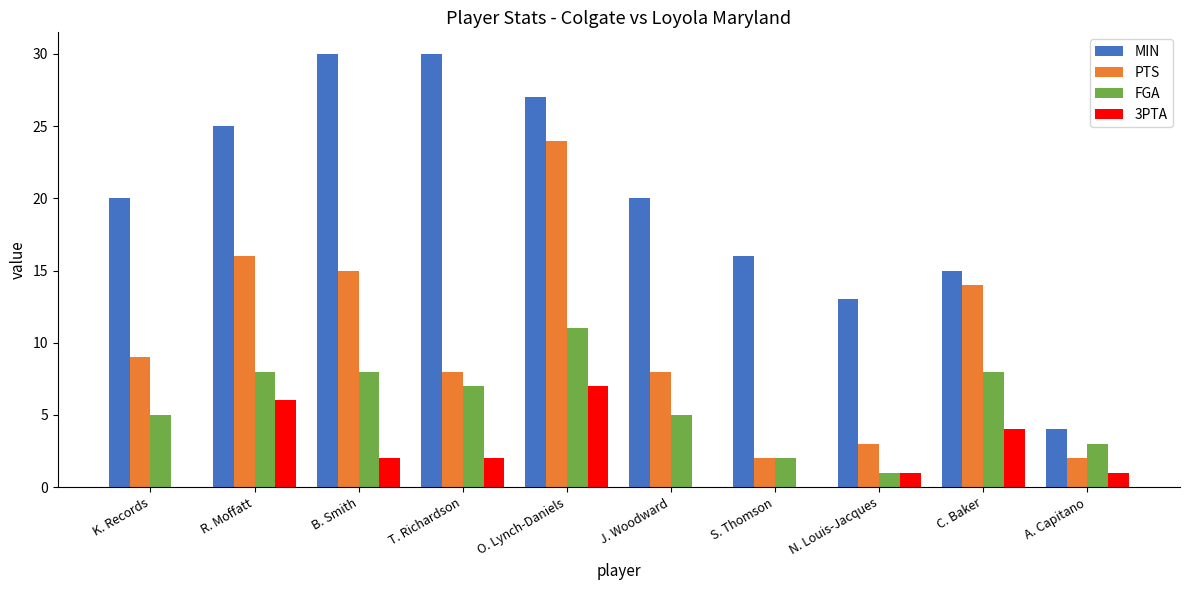

Between K. Records and R. Moffatt, which series saw the biggest shift?

PTS